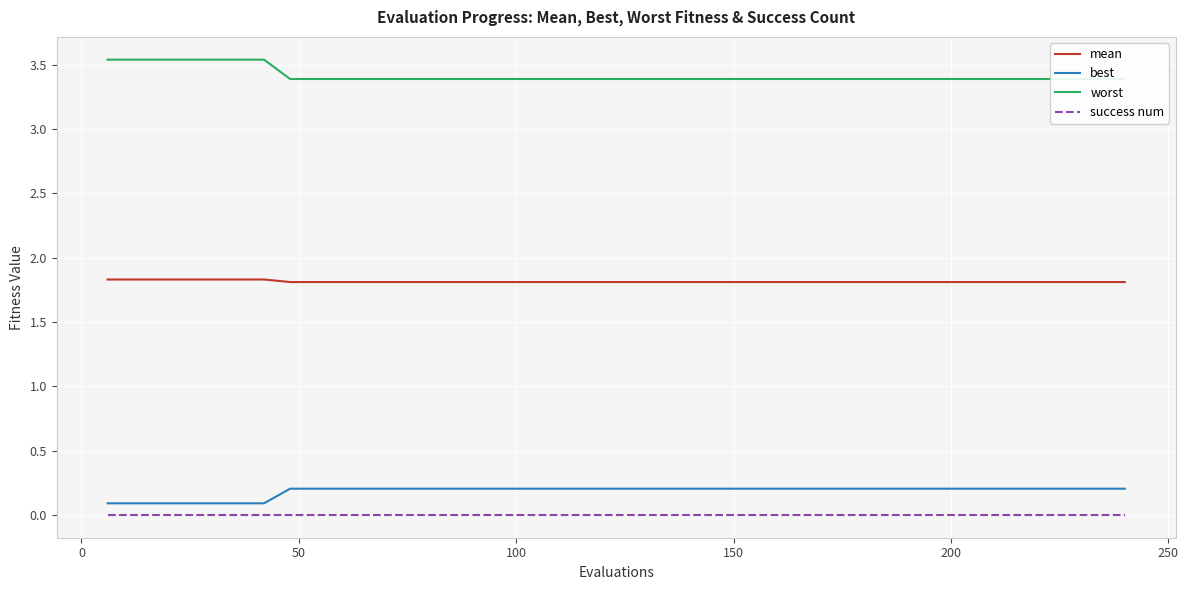

True or false: success num and best cross at least once.

False